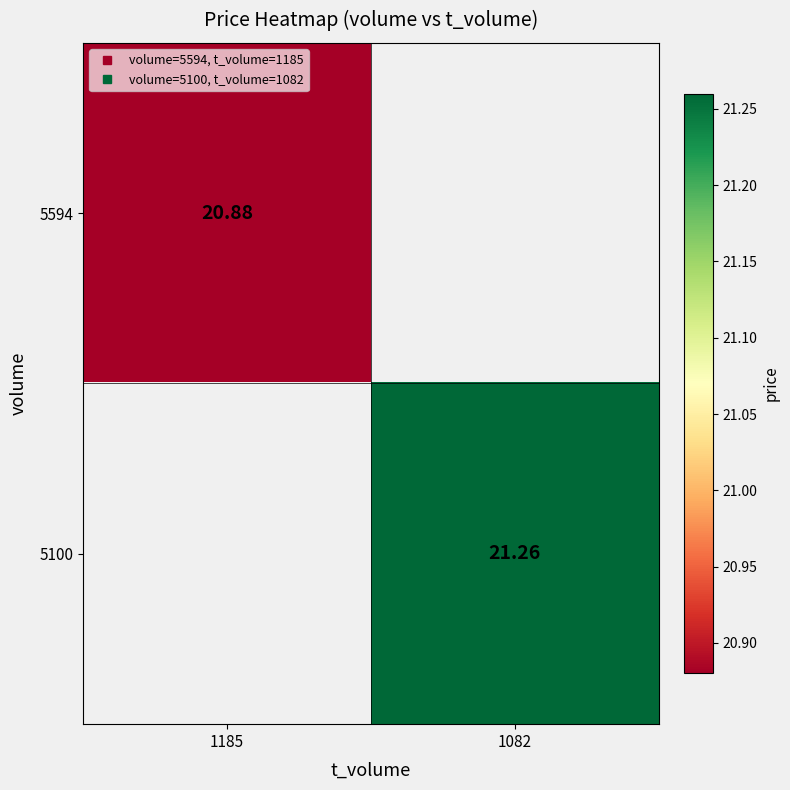

List the labels in order of 5100 value, largest first.

1185, 1082